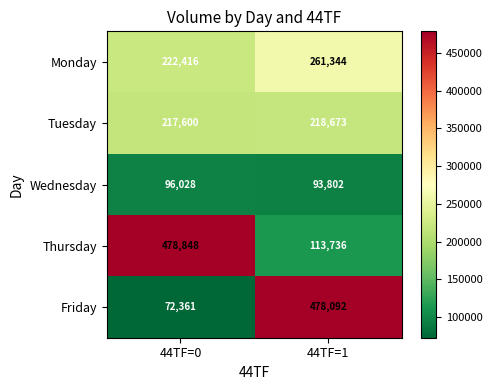

At 44TF=0, list the series in order from largest to smallest.

Thursday, Monday, Tuesday, Wednesday, Friday